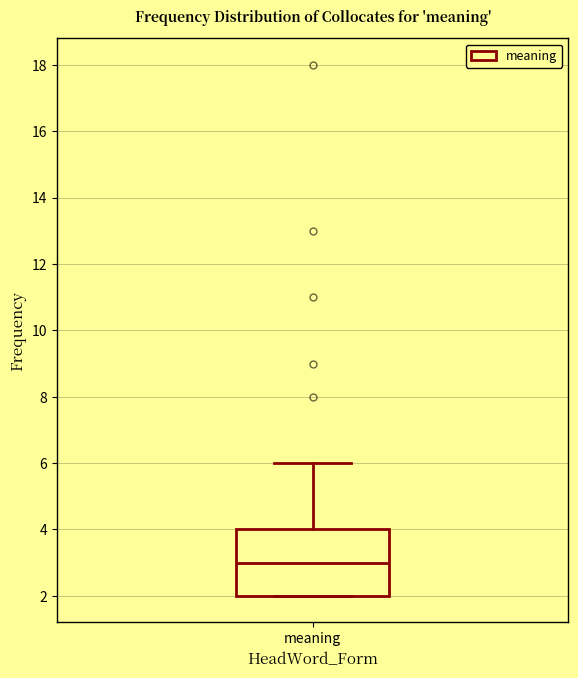

Transcribe this box plot: give where the median line is, the range the box spans, and where the two whiskers end, as read against the y-axis. The values are not printed on the chart, so give them approximately, as read against the axis.

median 3, box 2 to 4, whiskers 2 to 6